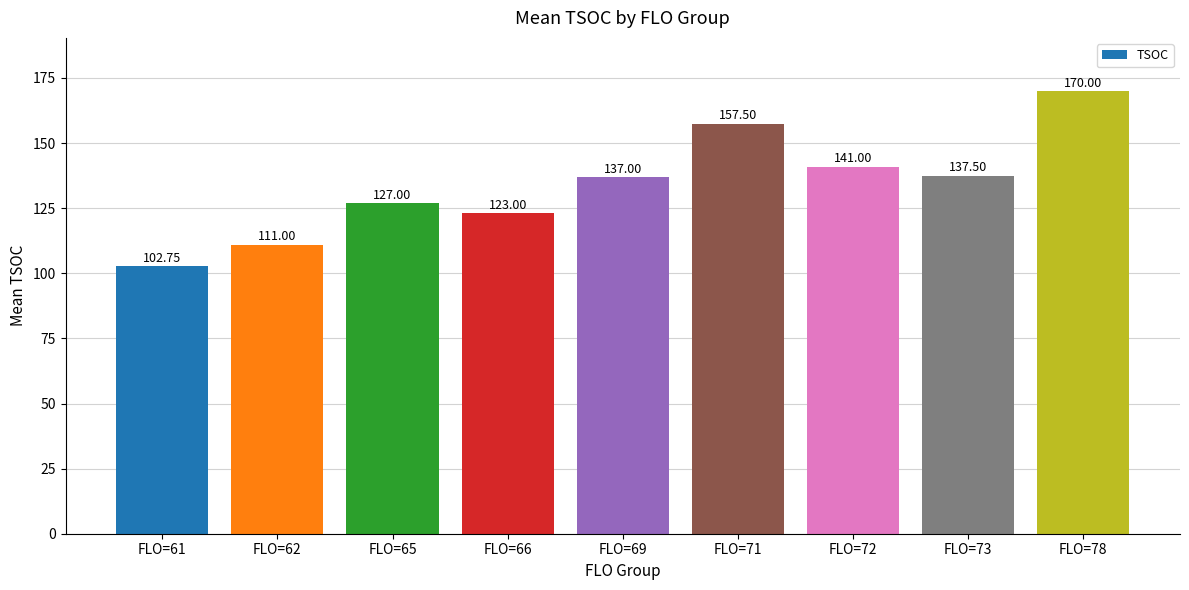

At which label is the value closest to 136?

FLO=69